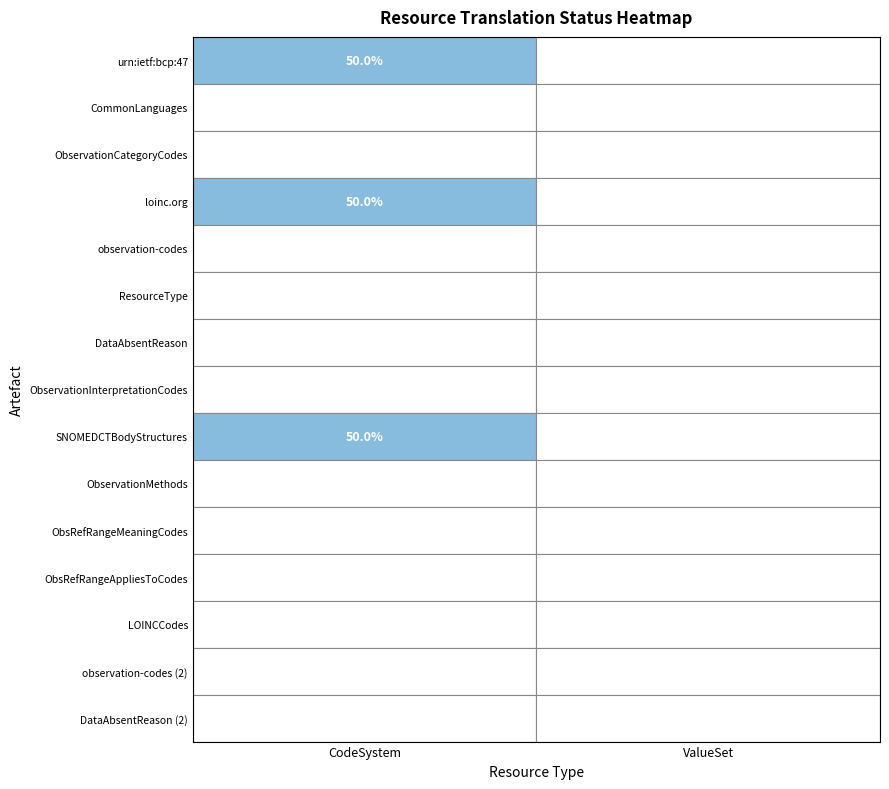

Which series has the widest spread of values?

urn:ietf:bcp:47